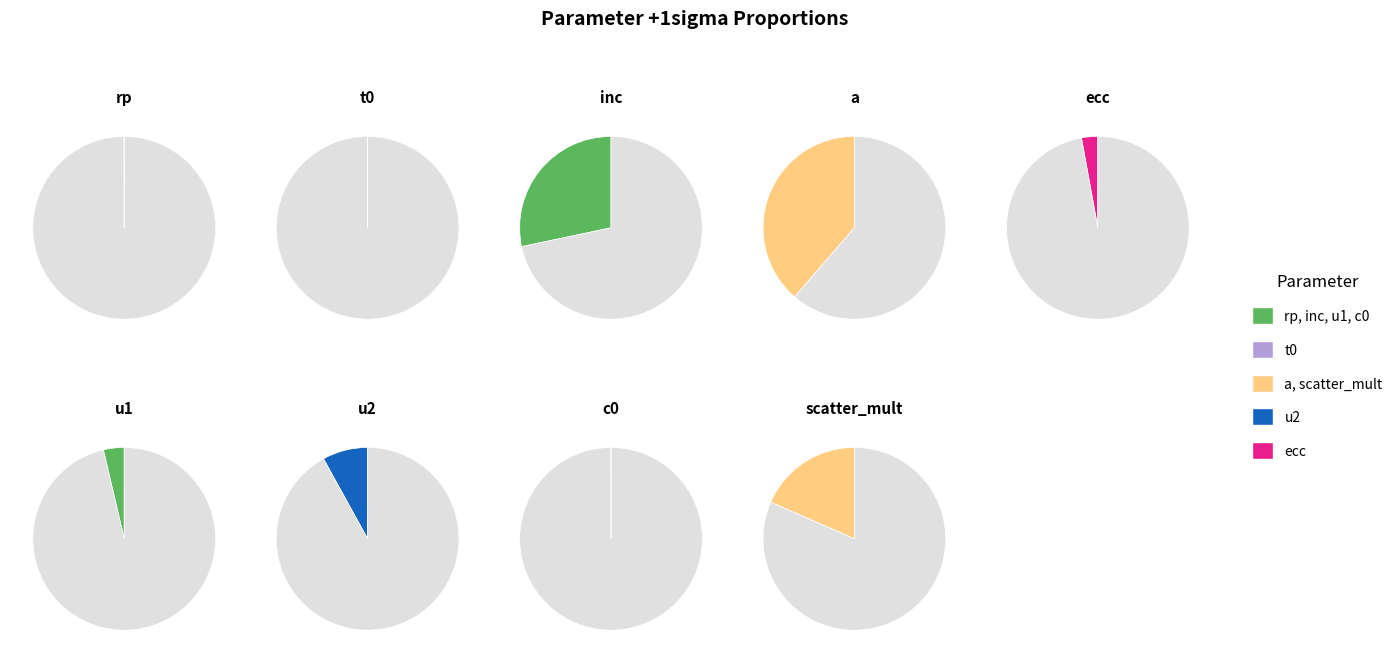

To the nearest percent, what portion does a represent?

39%